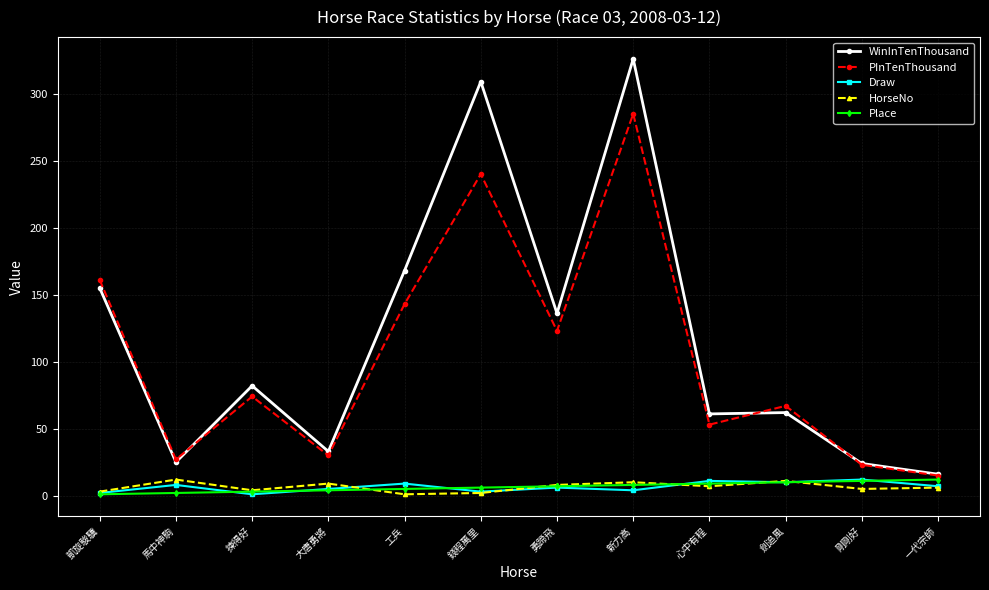

Where is the first local minimum for HorseNo?

揀得好